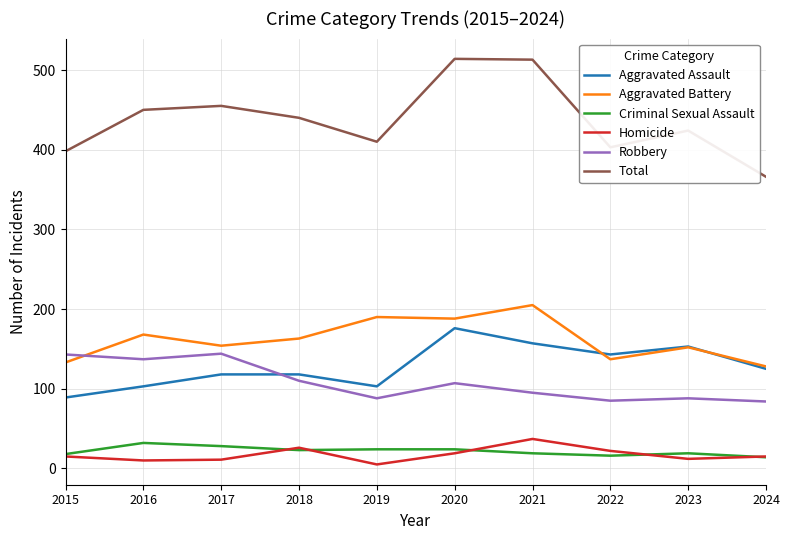

True or false: Total and Aggravated Battery intersect in this chart.

False